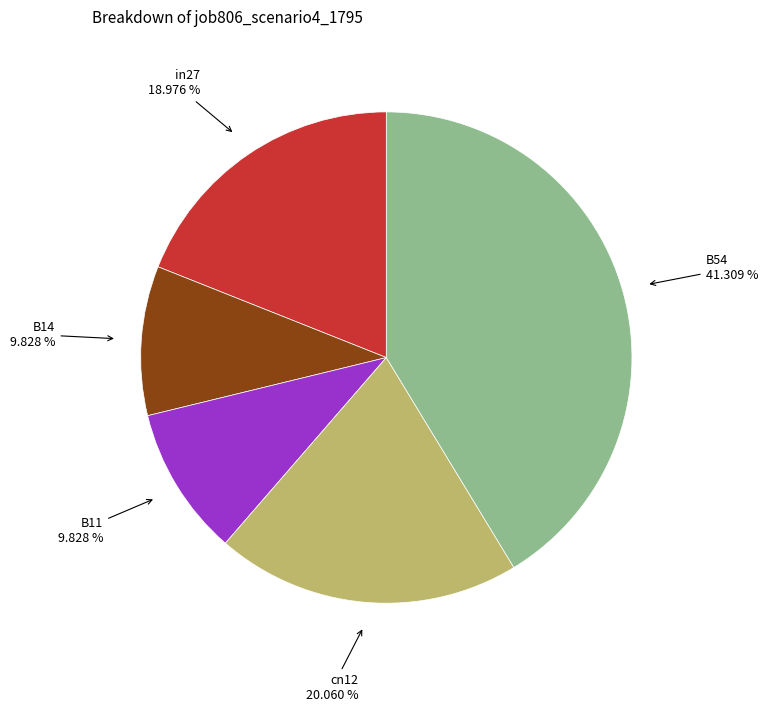

The in27 slice represents 19% of the pie. True or false?

True